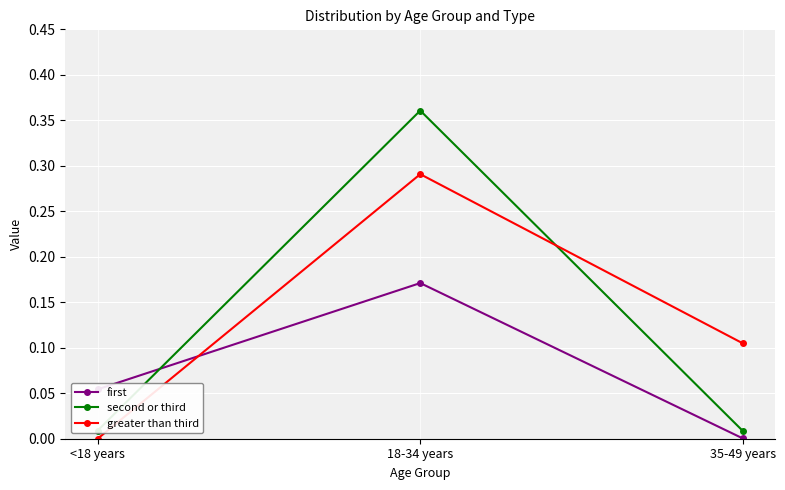

At which category does the chart reach its peak across all series?

18-34 years